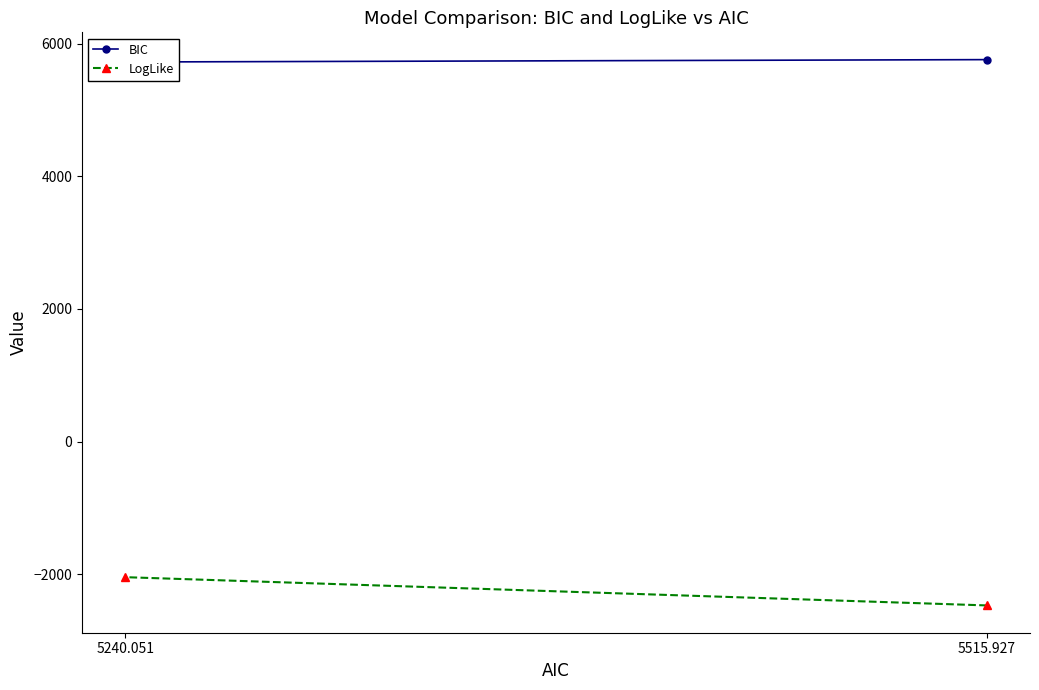

Which series has the widest spread of values?

LogLike